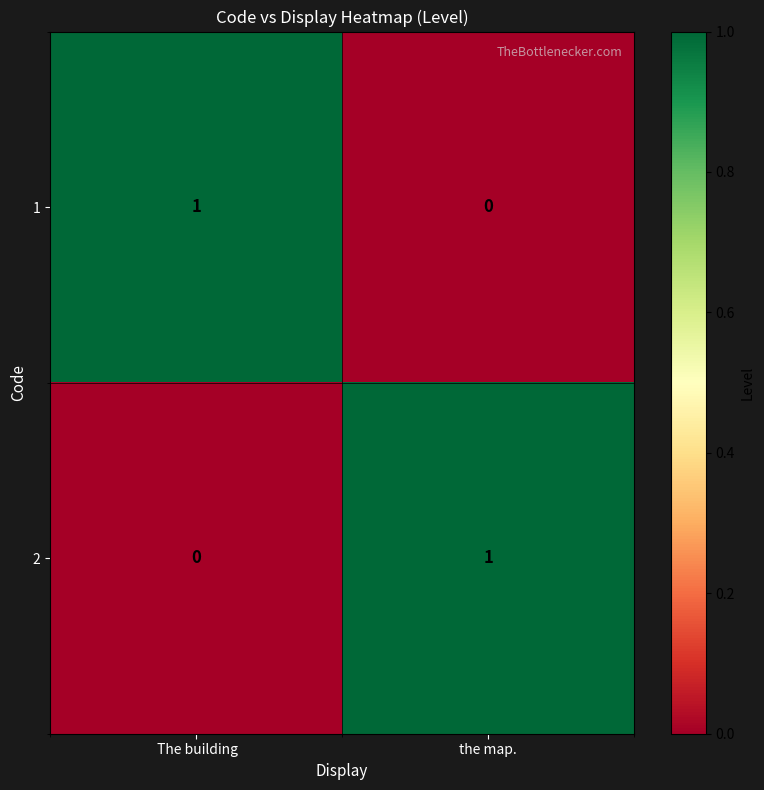

Rank the series at  The building from highest to lowest value.

1, 2